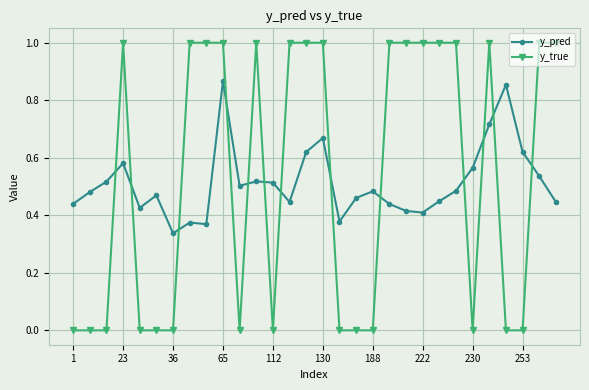

What is the maximum value shown in the chart?

1.0